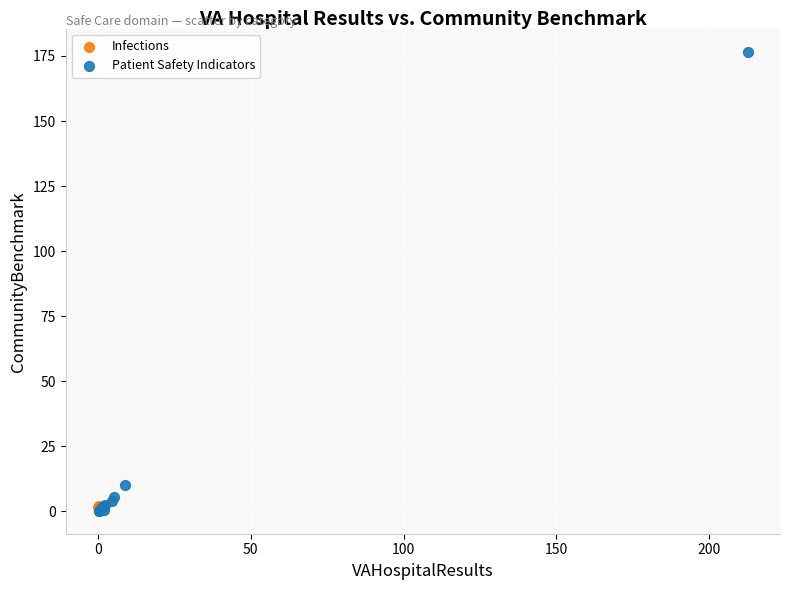

What are all the series names shown in the legend?

Infections, Patient Safety Indicators